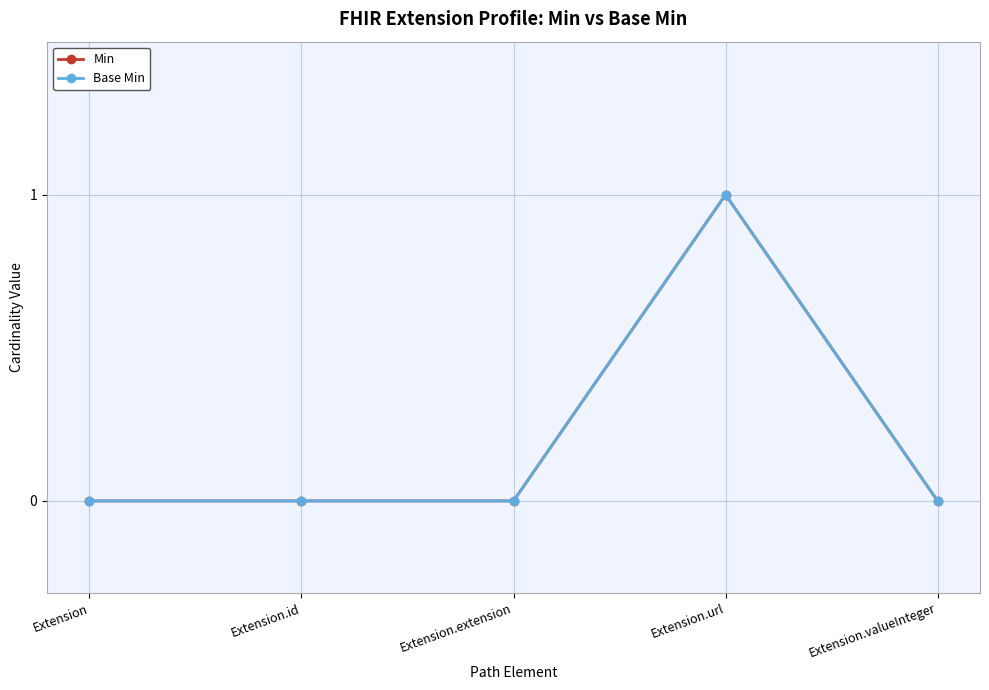

Is this an area chart (filled region under the line)?

No